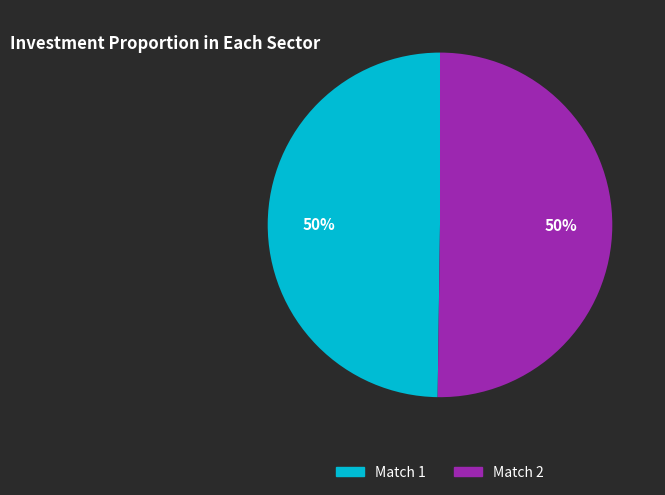

Do Match 2 and Match 1 together represent more than half of the pie?

Yes